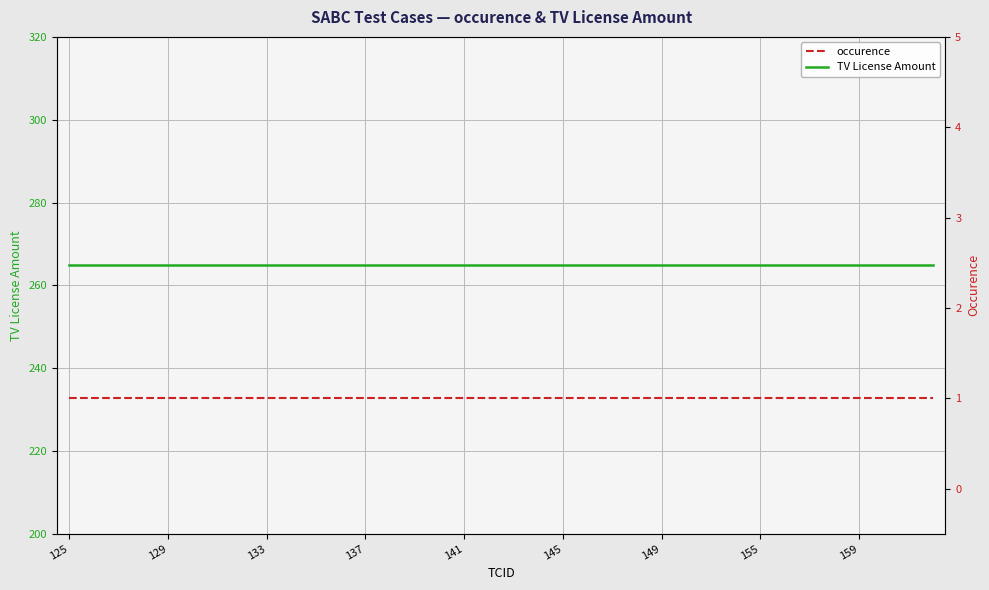

At how many categories does at least one series exceed 131?

36